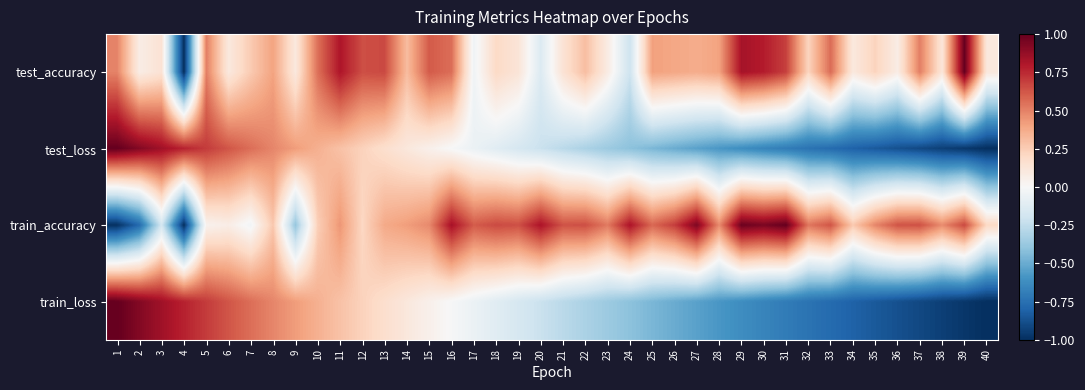

Between 8 and 11, which series saw the biggest shift?

test_accuracy